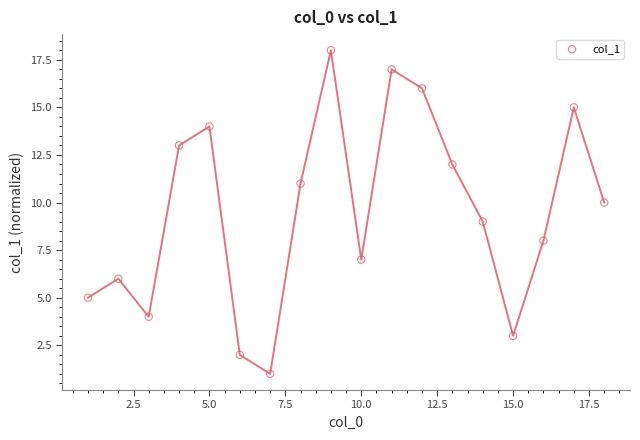

What is the range of X values (max minus min)?

17